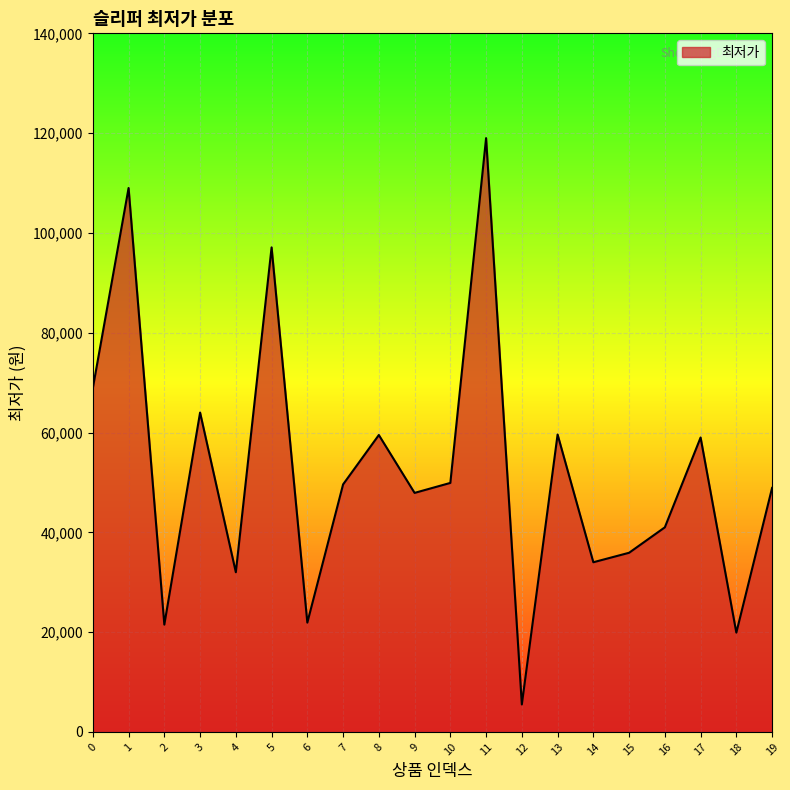

What is the difference between the maximum and minimum values?

113500